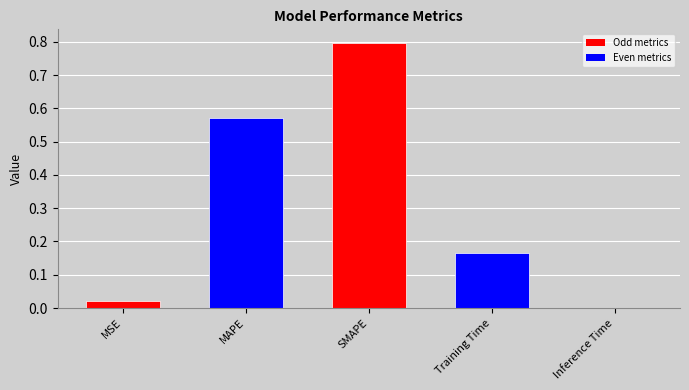

What is the difference between the values at Inference Time and SMAPE?

0.8